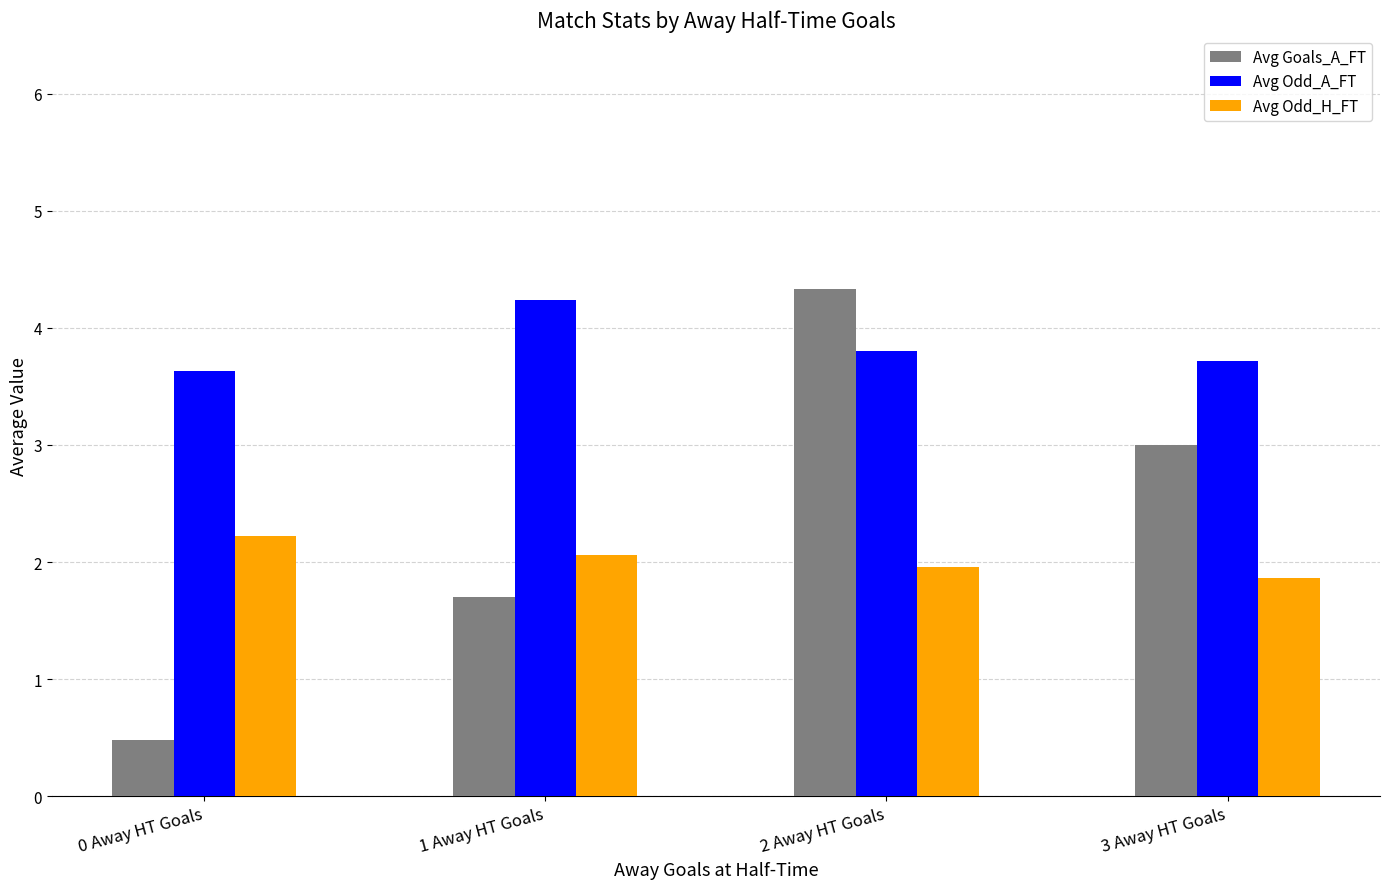

At which label does Avg Odd_H_FT reach its peak?

0 Away HT Goals